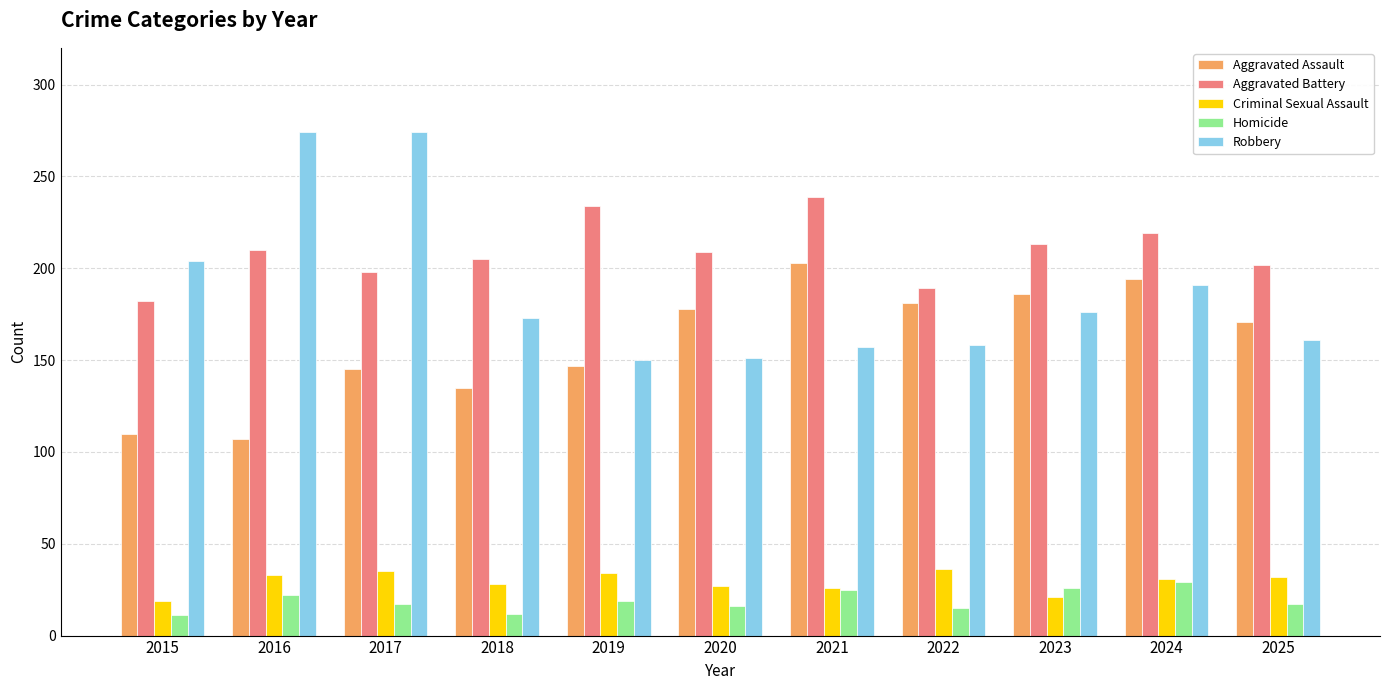

What is the difference between the second highest and second lowest values in the Aggravated Assault series?

84